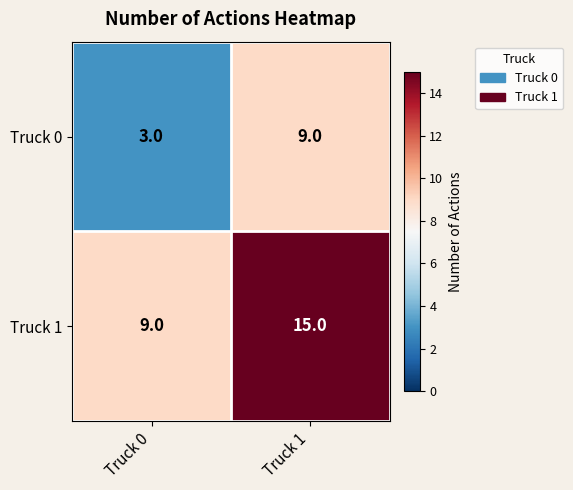

The Truck 0 series shows 6 at Truck 1. True or false?

False